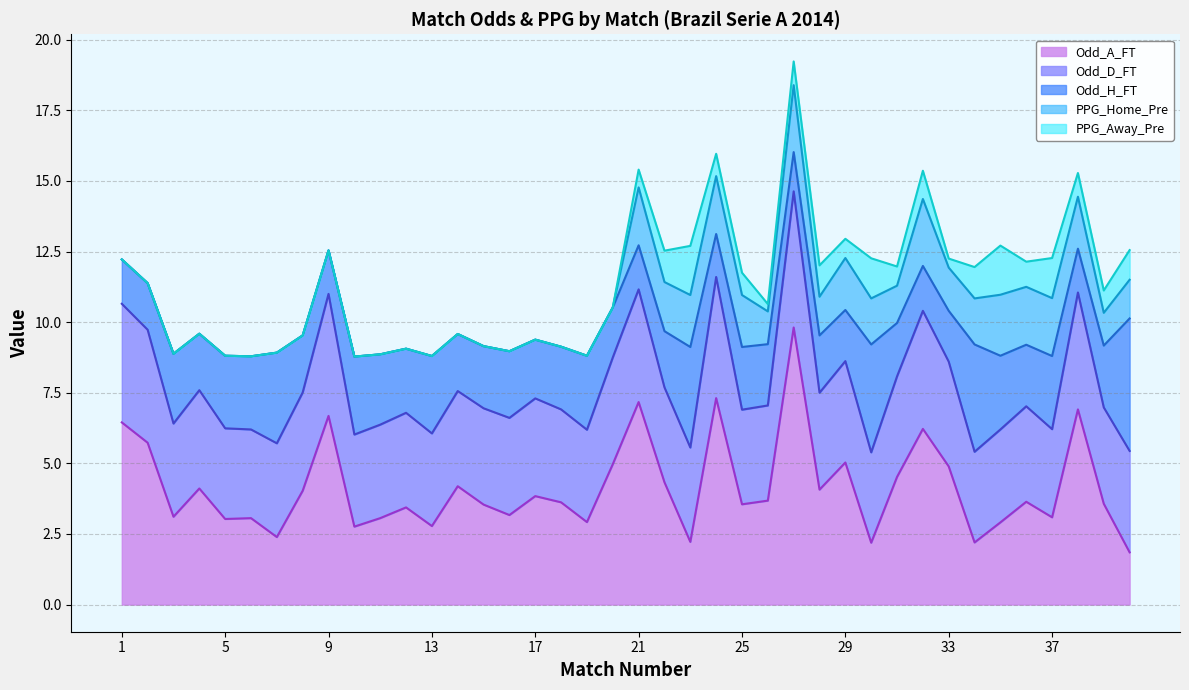

True or false: PPG_Home_Pre and Odd_A_FT cross at least once.

False